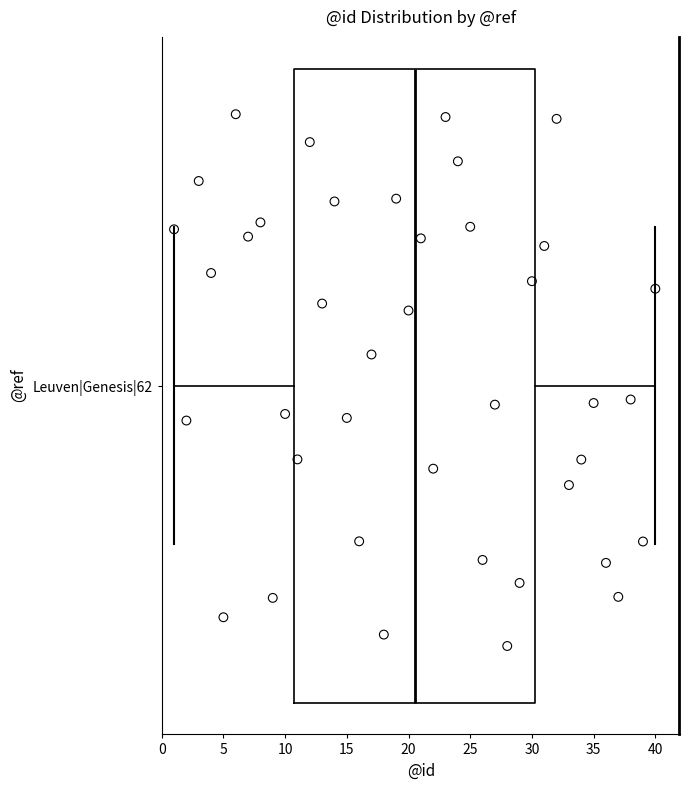

Transcribe this box plot: give where the median line is, the range the box spans, and where the two whiskers end, as read against the x-axis. The values are not printed on the chart, so give them approximately, as read against the axis.

median 20.5, box 11.0 to 30.5, whiskers 1.0 to 40.0